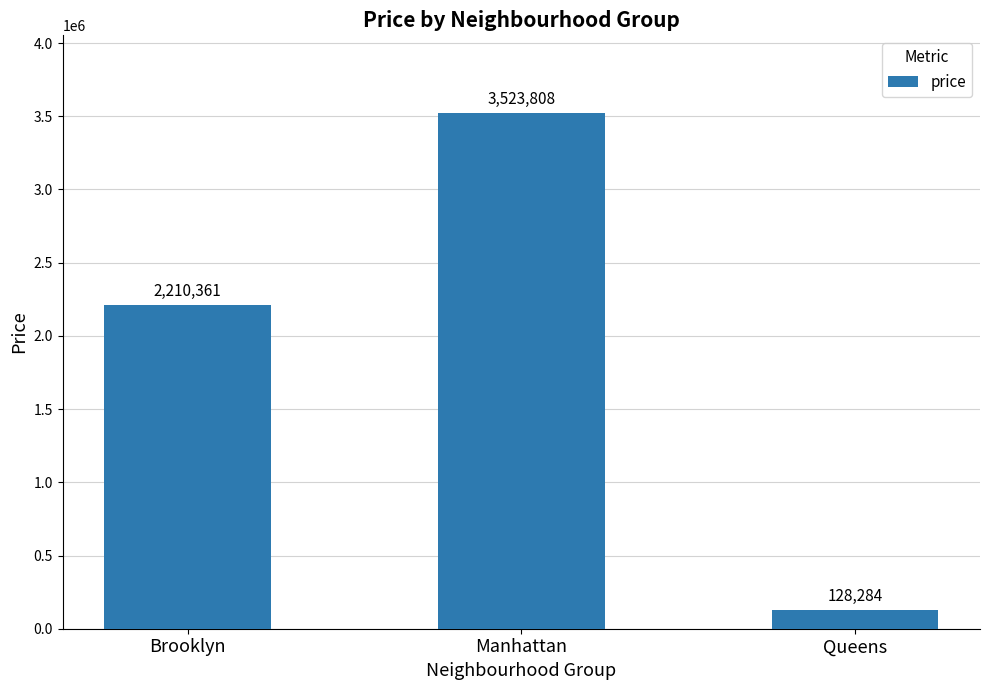

What is the smallest value displayed?

128284